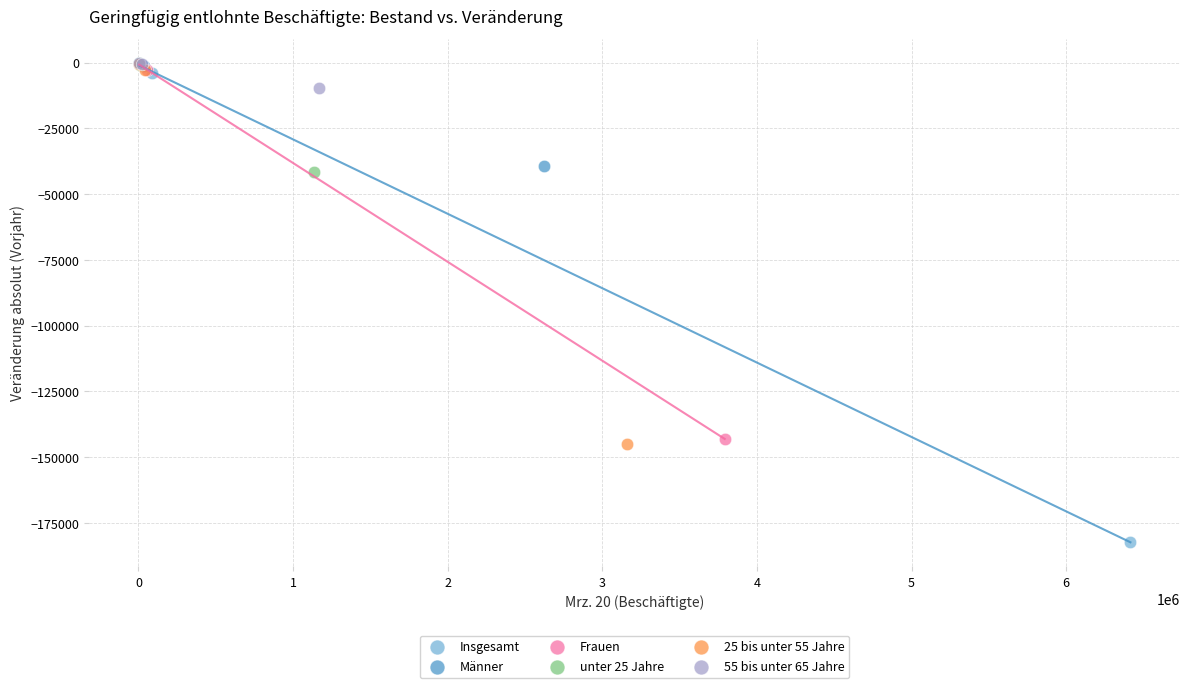

What are all the series names shown in the legend?

Insgesamt, Männer, Frauen, unter 25 Jahre, 25 bis unter 55 Jahre, 55 bis unter 65 Jahre